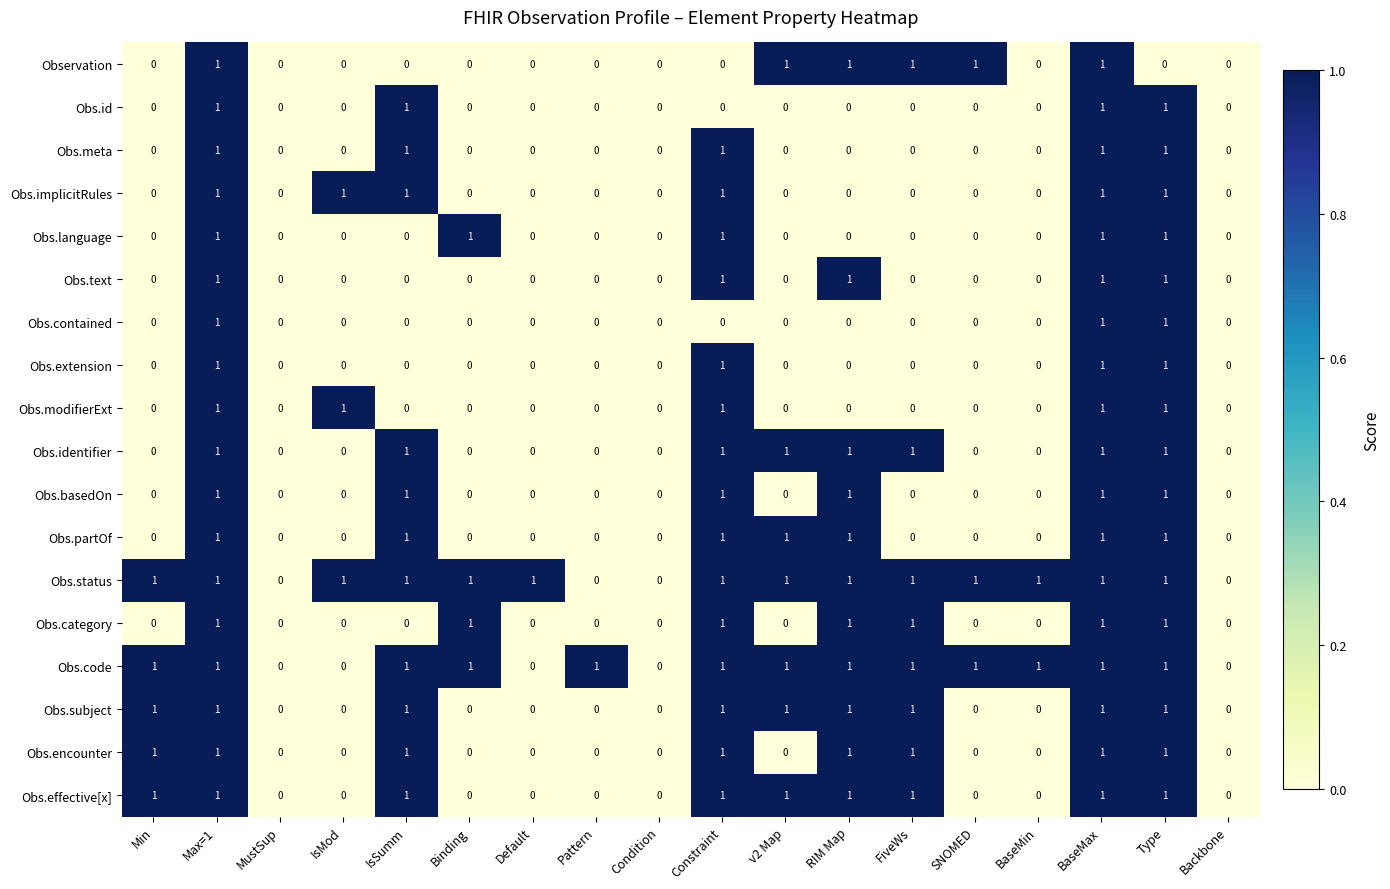

What is the sum of all Obs.subject values?

9